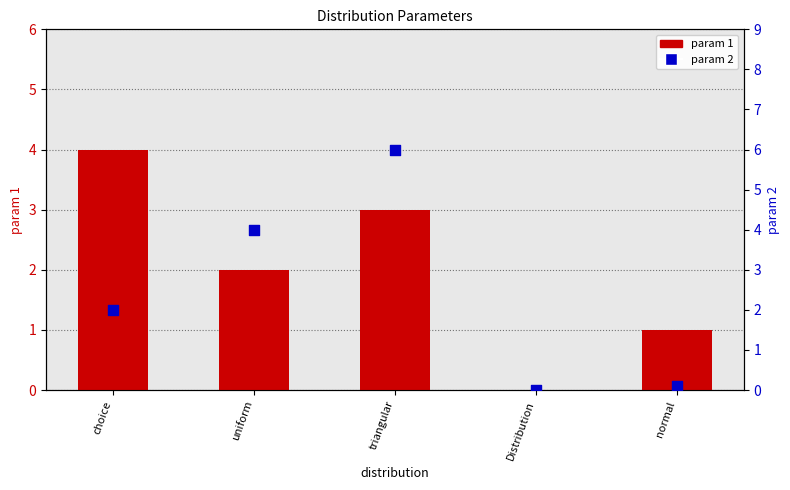

Which series has the largest Y range (max minus min)?

param 2